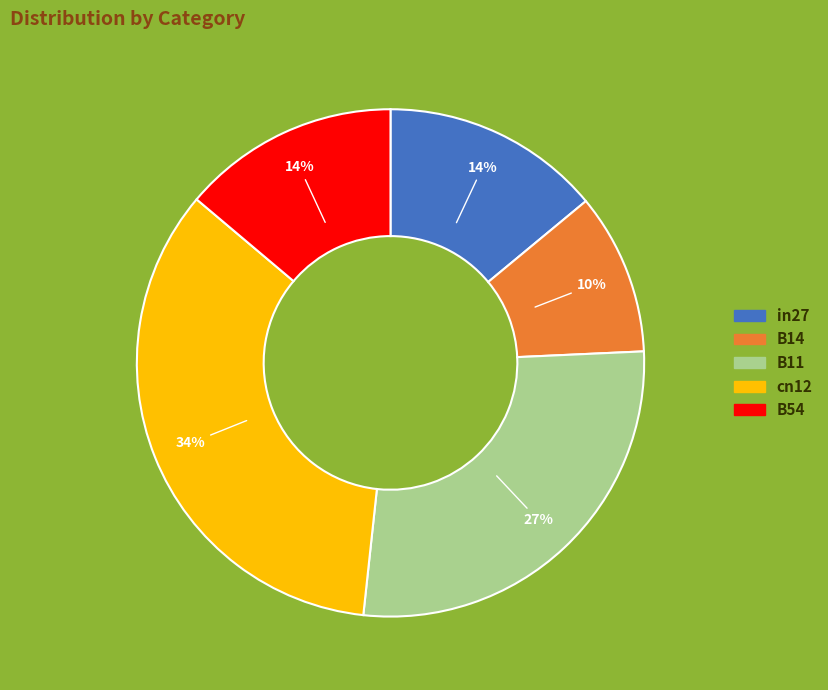

How many segments does this pie chart have?

5